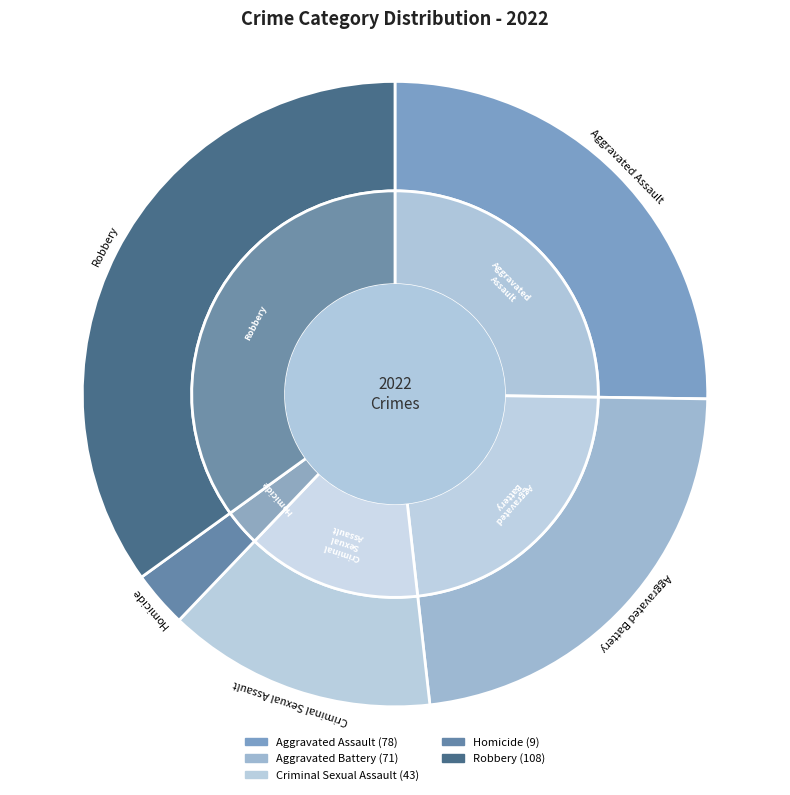

Combined, do Homicide and Aggravated Battery account for over 50%?

No